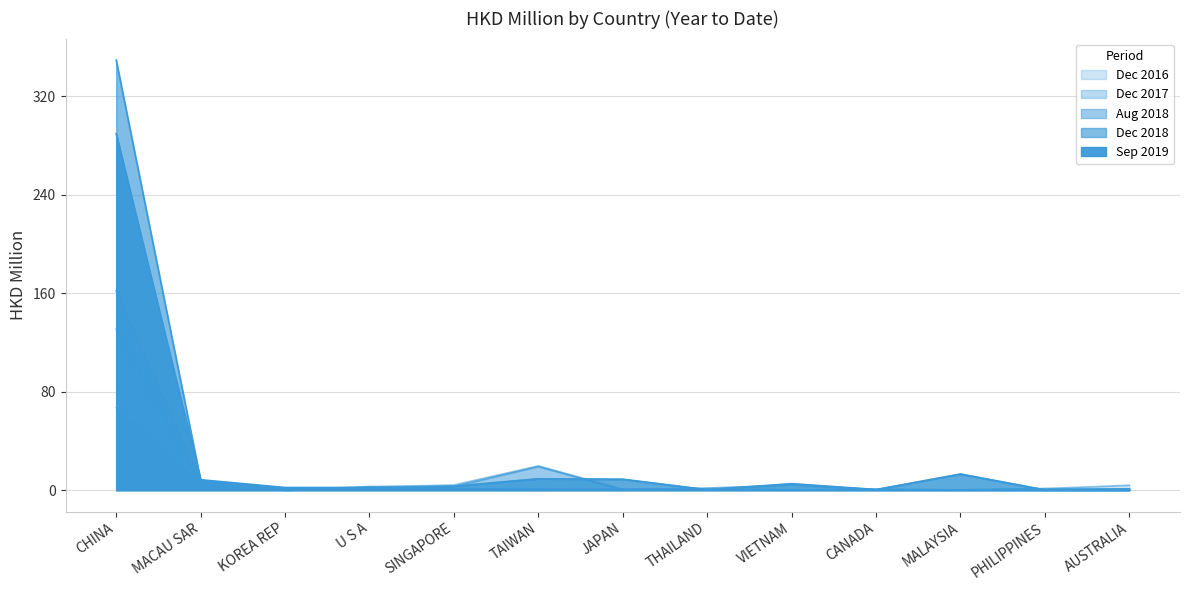

What is the difference between the highest and lowest values at CANADA?

0.6